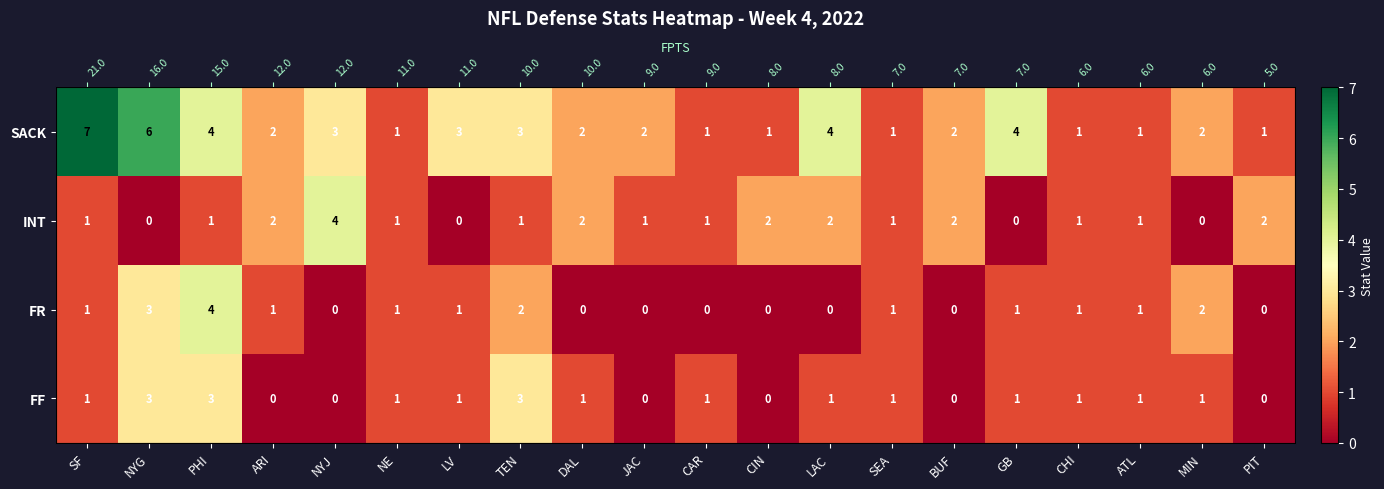

Is it true that SACK equals 3 at MIN?

False